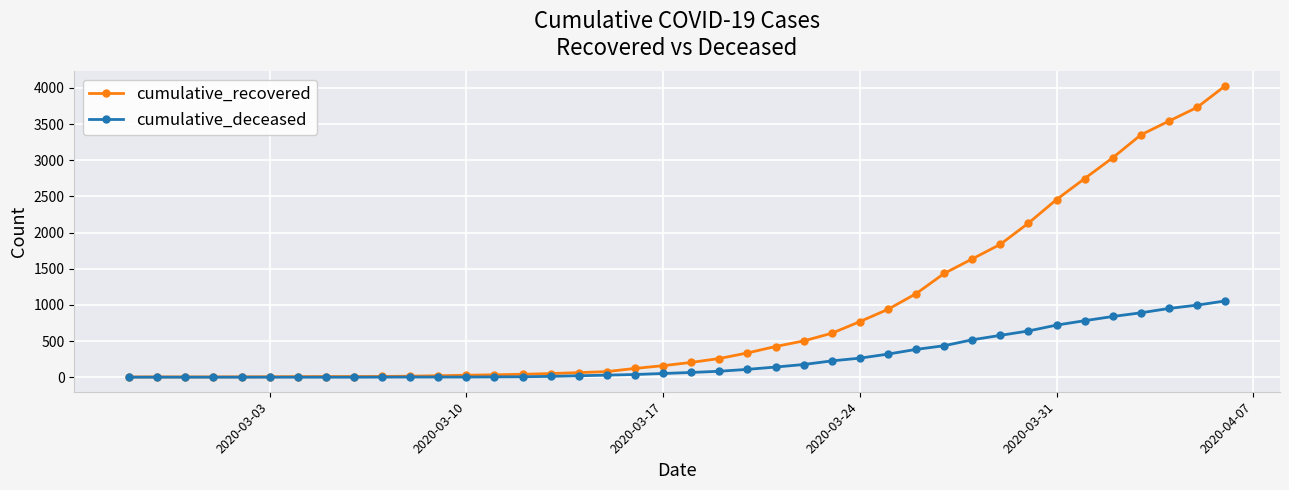

What is the sum of all cumulative_recovered values?

35776